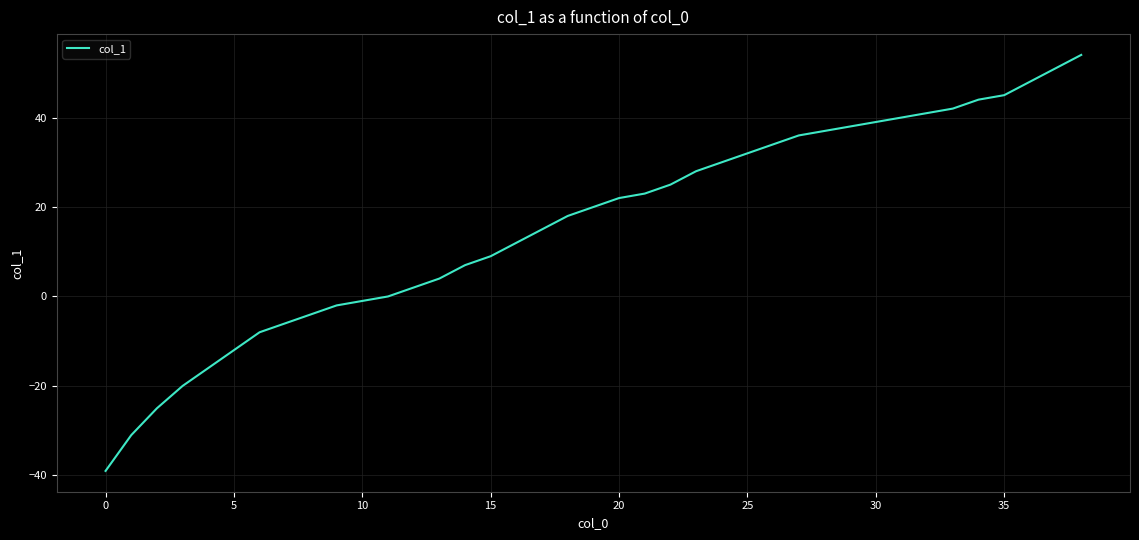

How many series are shown in this chart?

1